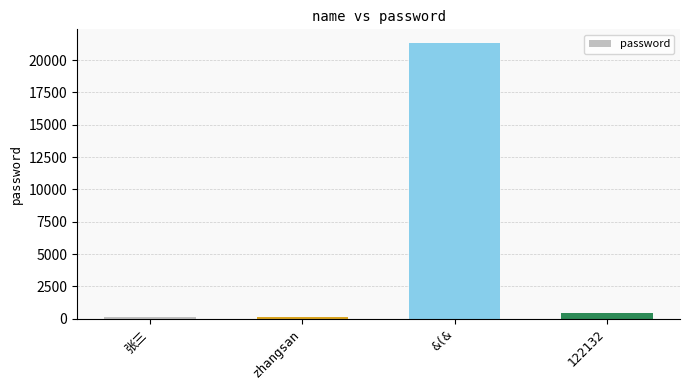

Reading left to right, list all the values displayed in this chart.

123	123	21314	435